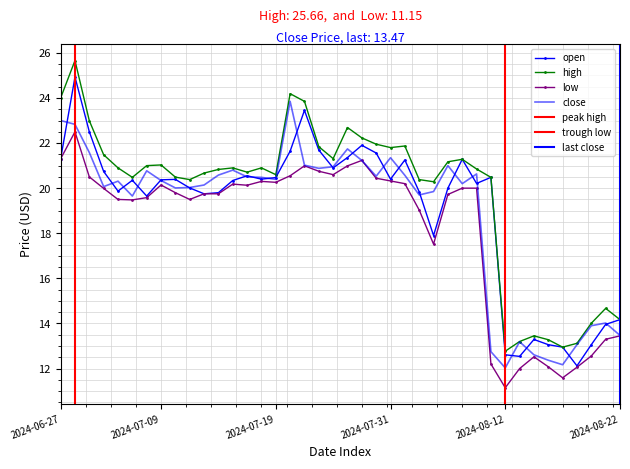

Is the value of close at 2024-08-08 greater than the value of high at 2024-07-02?

No